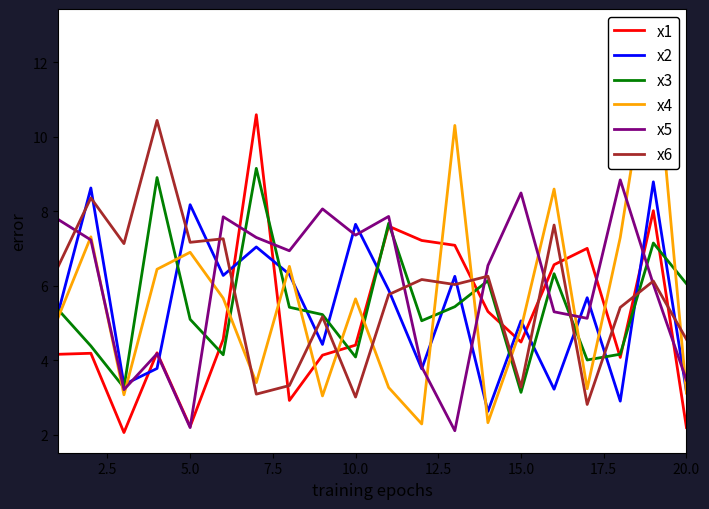

At which label is x2 closest to 5?

15.0